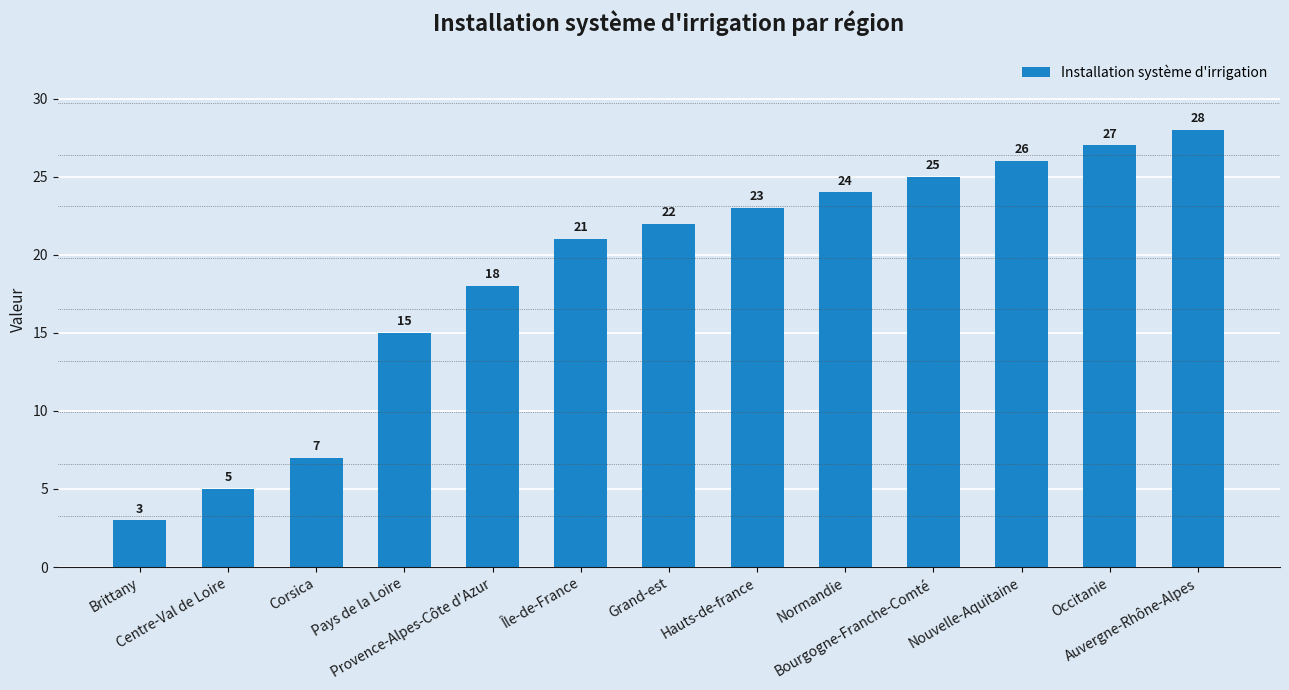

Between Provence-Alpes-Côte d'Azur and Nouvelle-Aquitaine, which is larger?

Nouvelle-Aquitaine